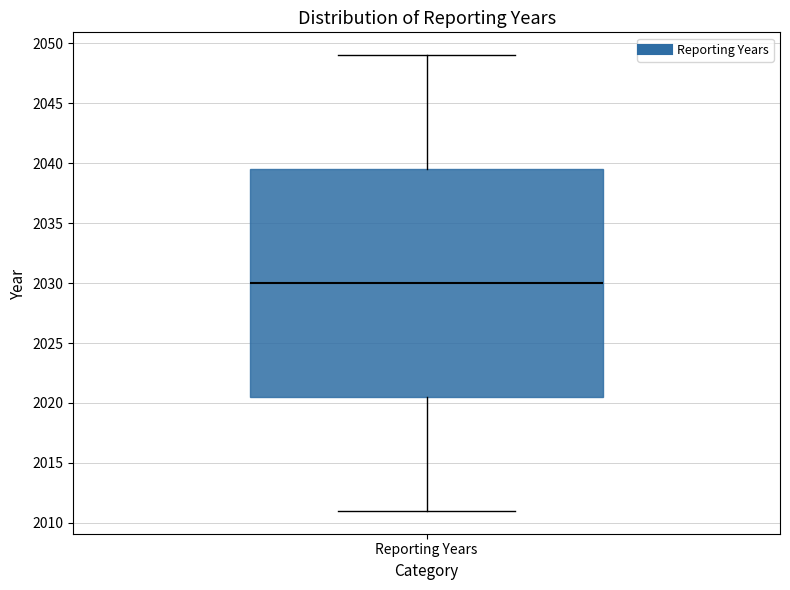

Transcribe this box plot: give where the median line is, the range the box spans, and where the two whiskers end, as read against the y-axis. The values are not printed on the chart, so give them approximately, as read against the axis.

median 2030.0, box 2020.5 to 2039.5, whiskers 2011.0 to 2049.0